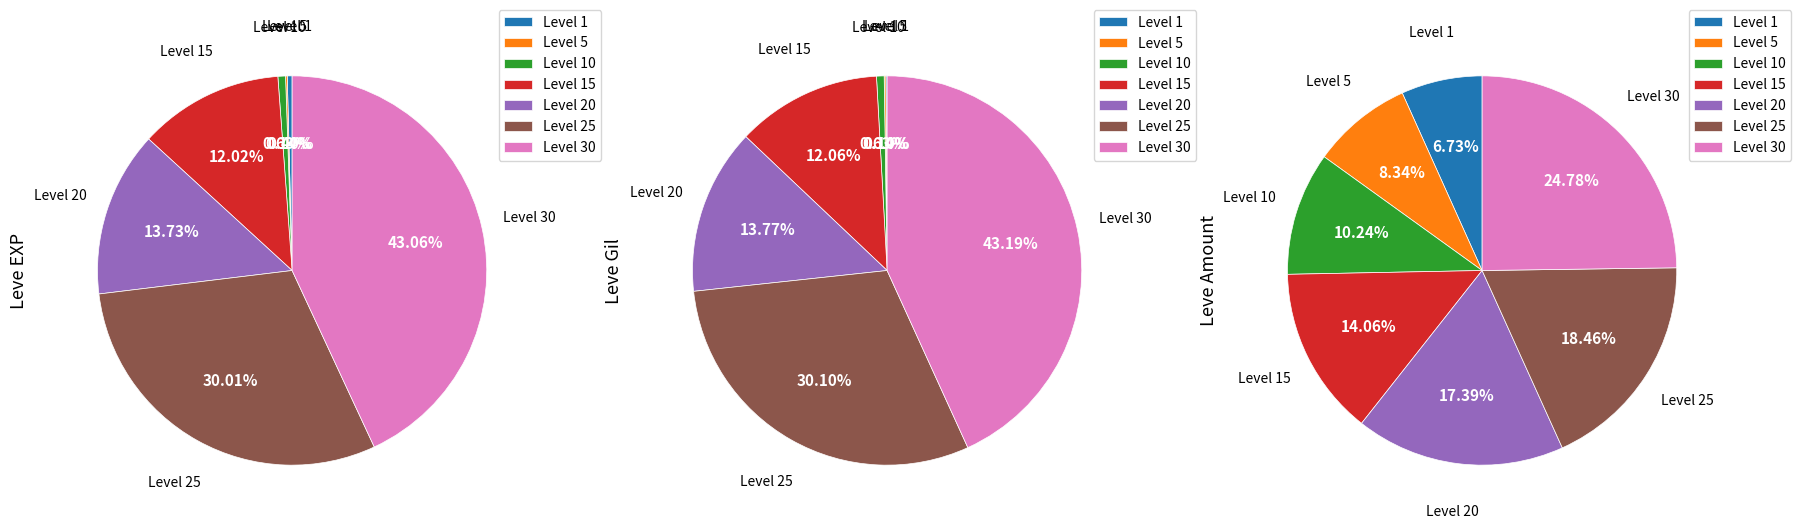

Is it true that Leve Level 20 is 14% of the pie?

True